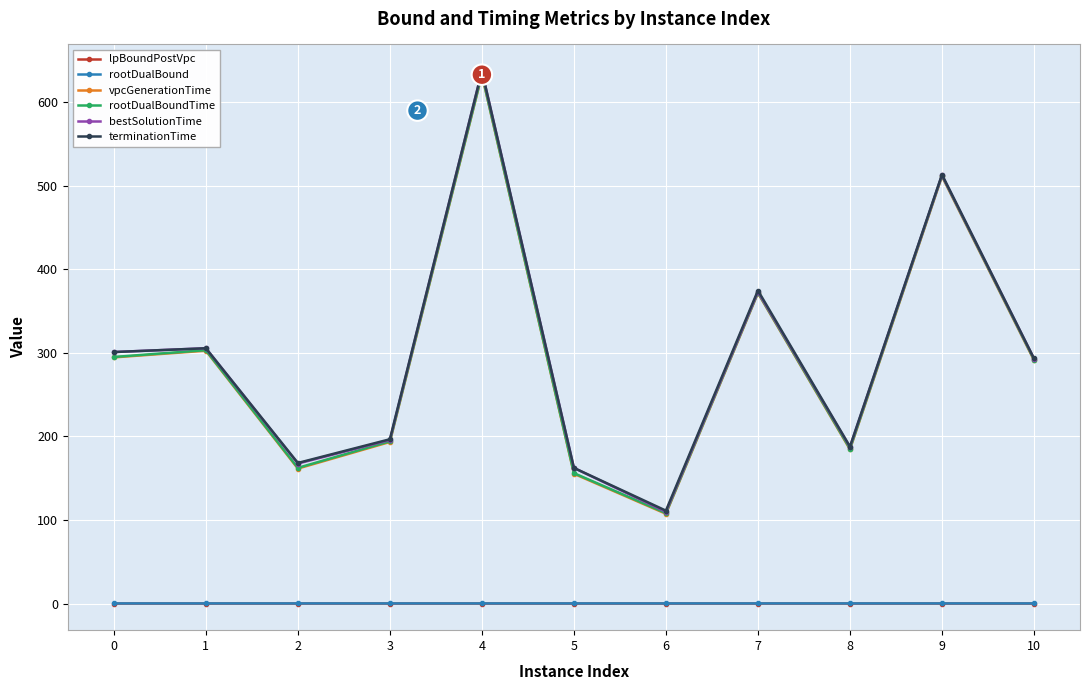

At which category is the sum across all series the highest?

4